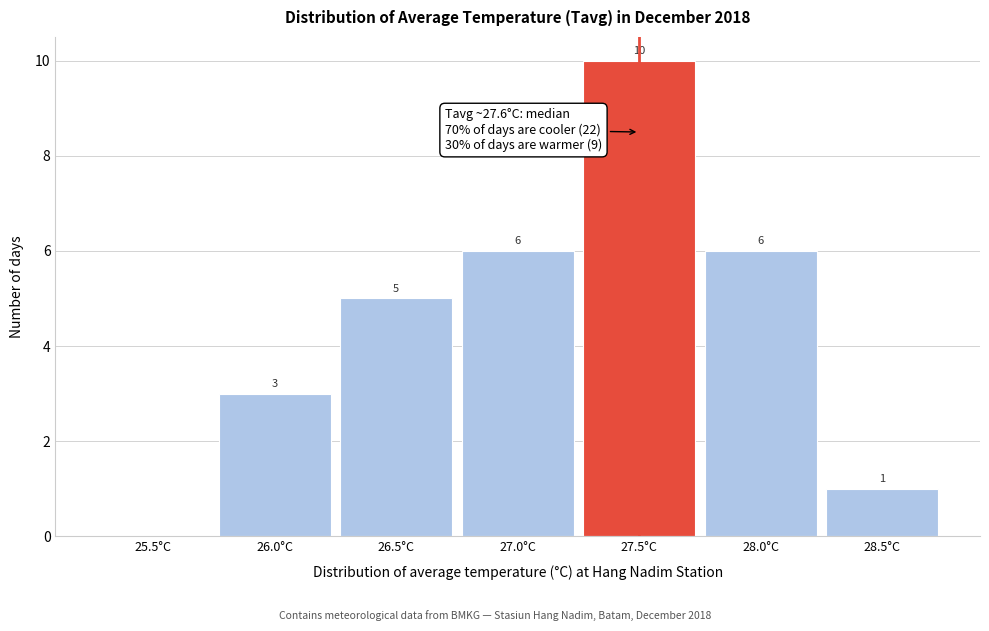

Reading right to left, what are all the values shown in this chart?

28.5°C=1	28.0°C=6	27.5°C=10	27.0°C=6	26.5°C=5	26.0°C=3	25.5°C=0